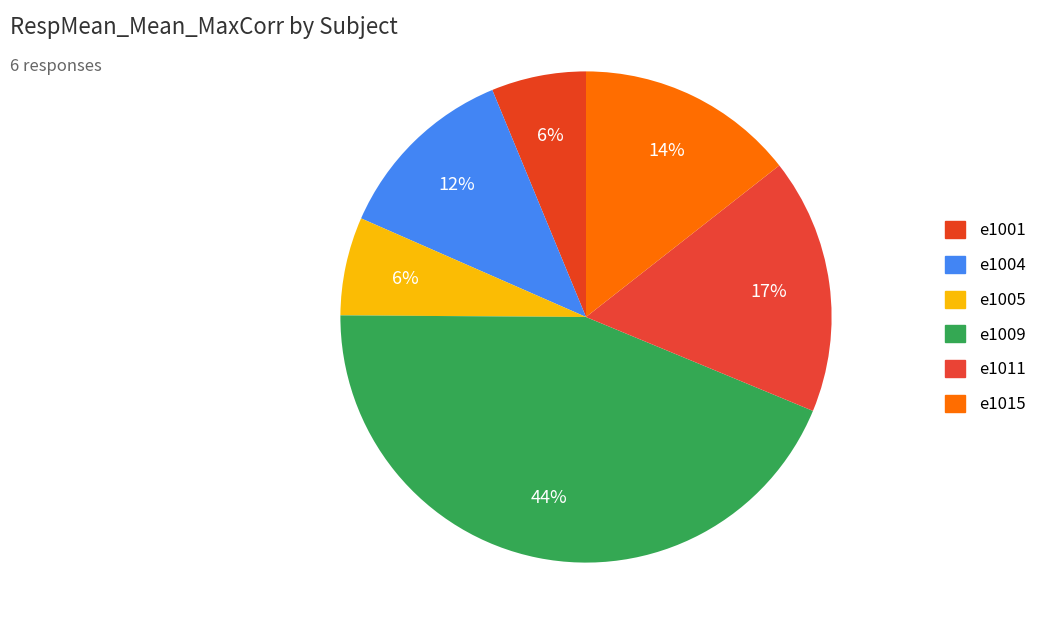

Is there a majority slice in this chart?

No